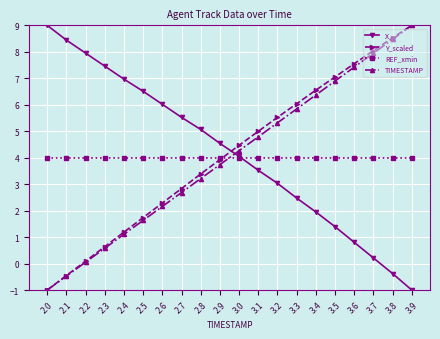

What is the difference between the Y_scaled values at 3.3 and 2.5?

4.3